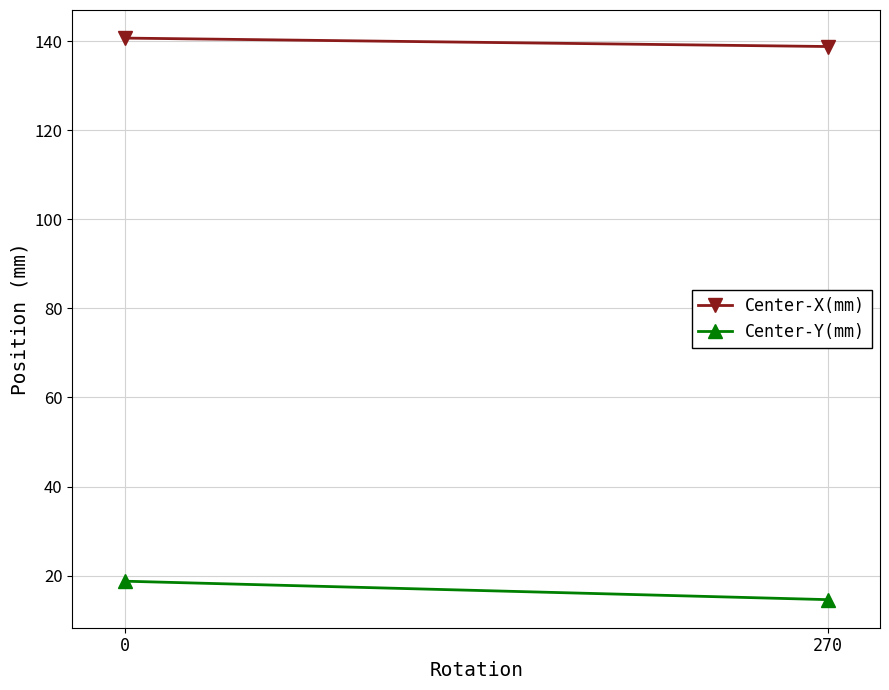

Where is Center-X(mm) nearest to the value 139?

270